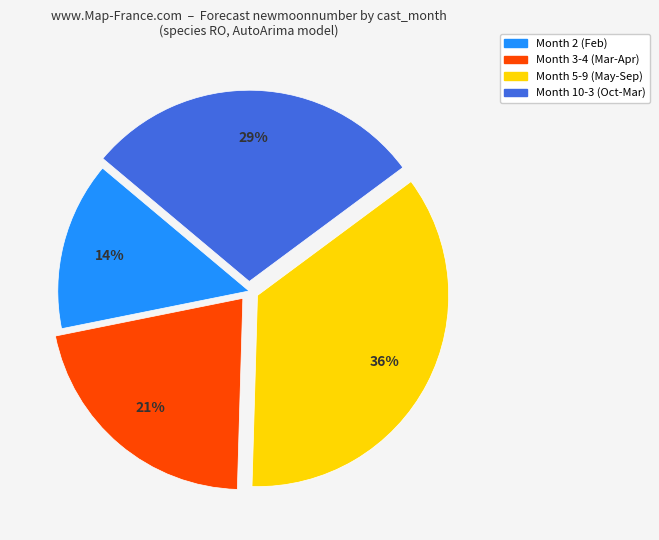

Does any single category account for the majority?

No